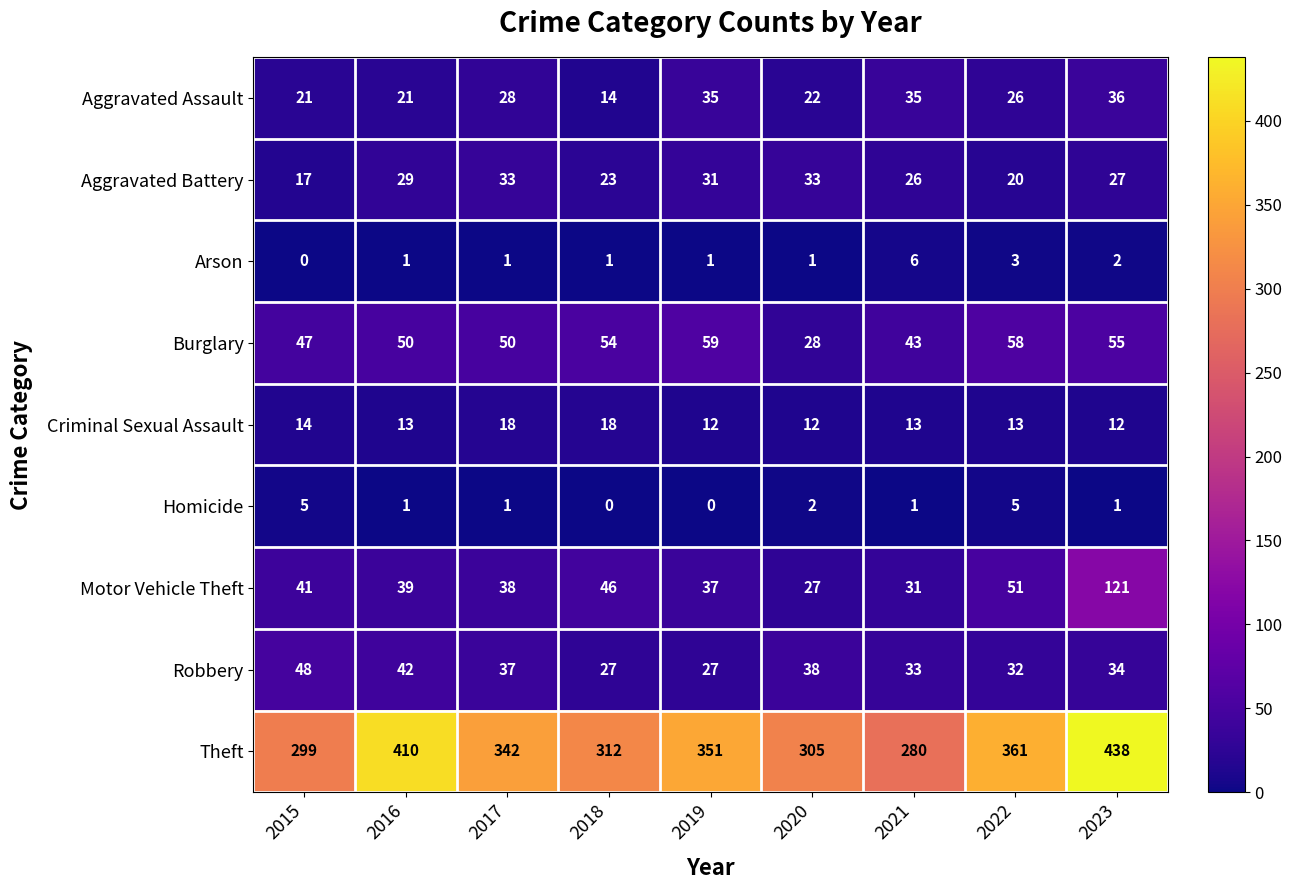

What is the average value of the Burglary series?

49